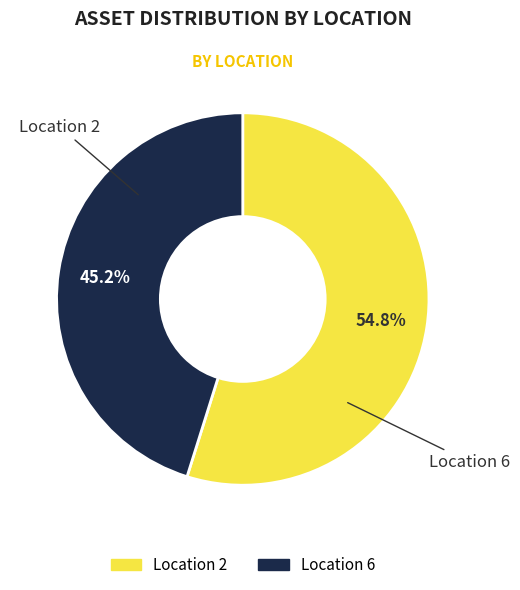

Does any single category account for the majority?

Yes